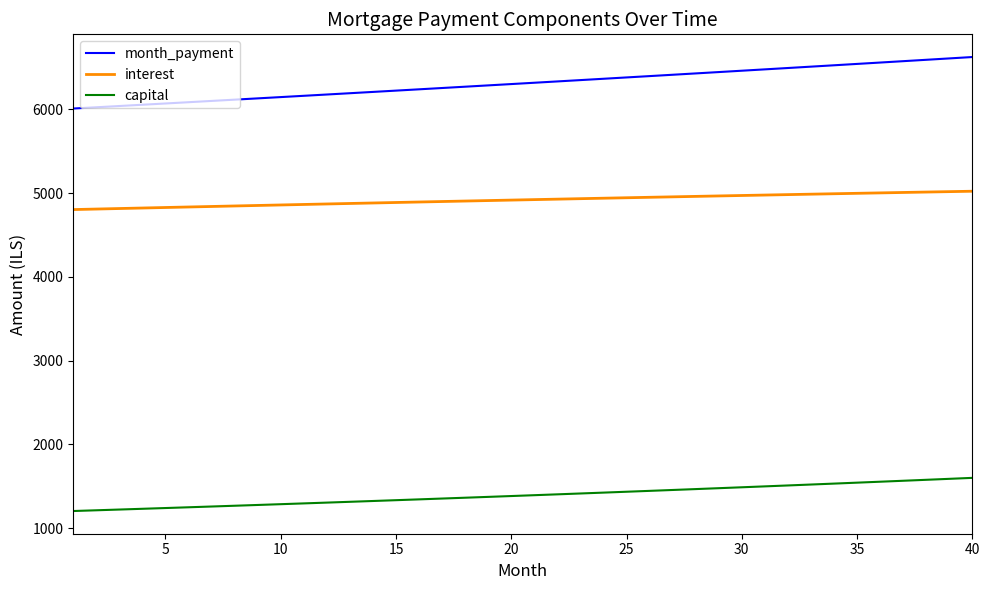

What is the maximum value for capital?

1601.6